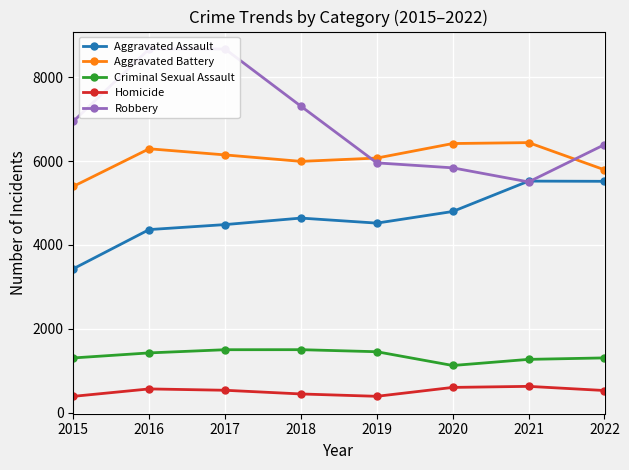

Which series has the largest total across all categories?

Robbery